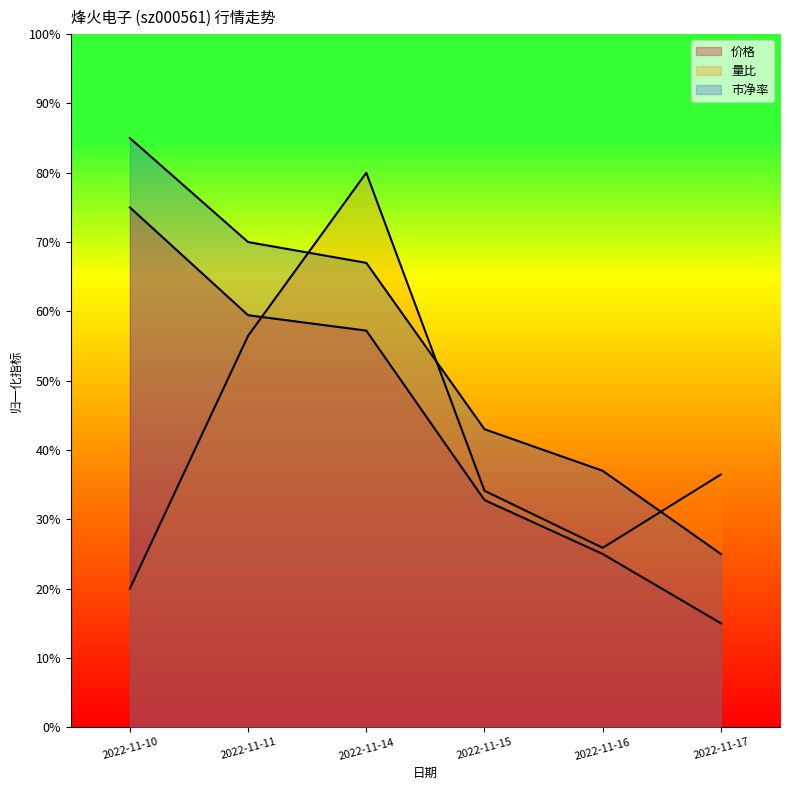

How many 价格 values are between 0 and 1?

6